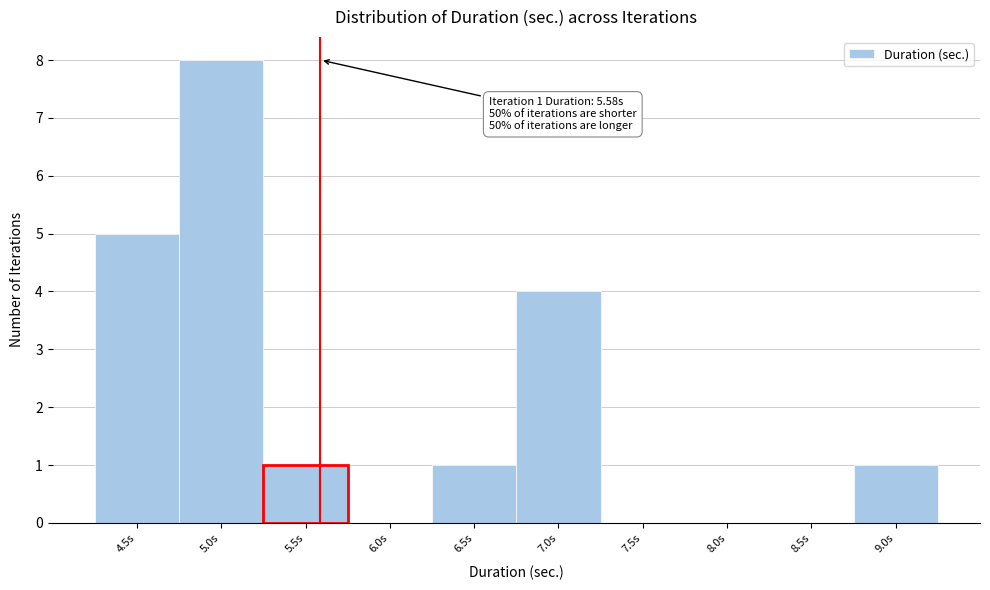

Over which range of the x-axis is the bar tallest?

4.75 to 5.25